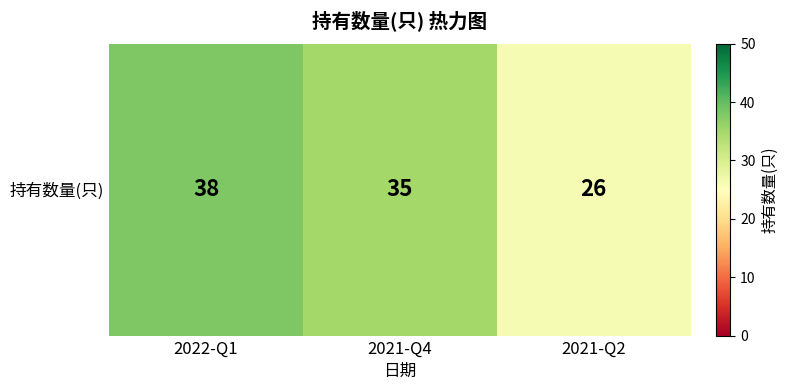

Approximately how many times larger is the value at 2022-Q1 compared to 2021-Q4?

1.1